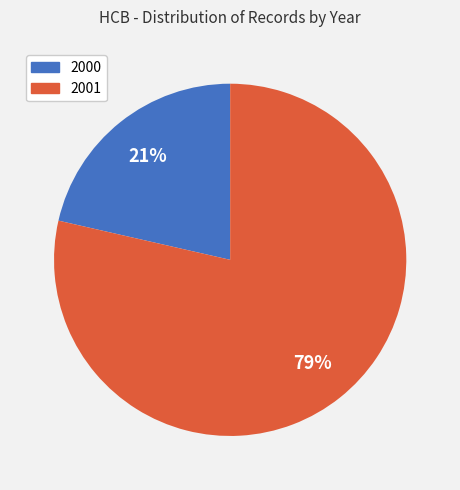

Rank the categories by value from lowest to highest.

2000, 2001